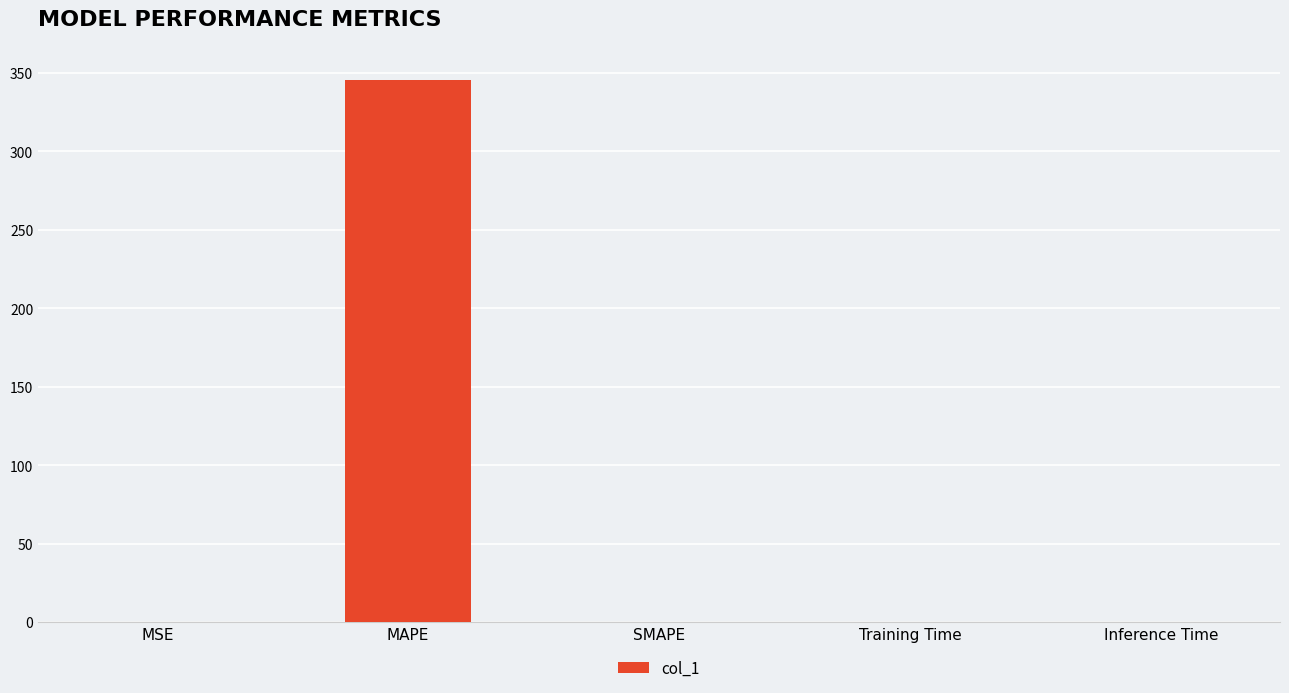

Which category has the highest value across all series?

MAPE